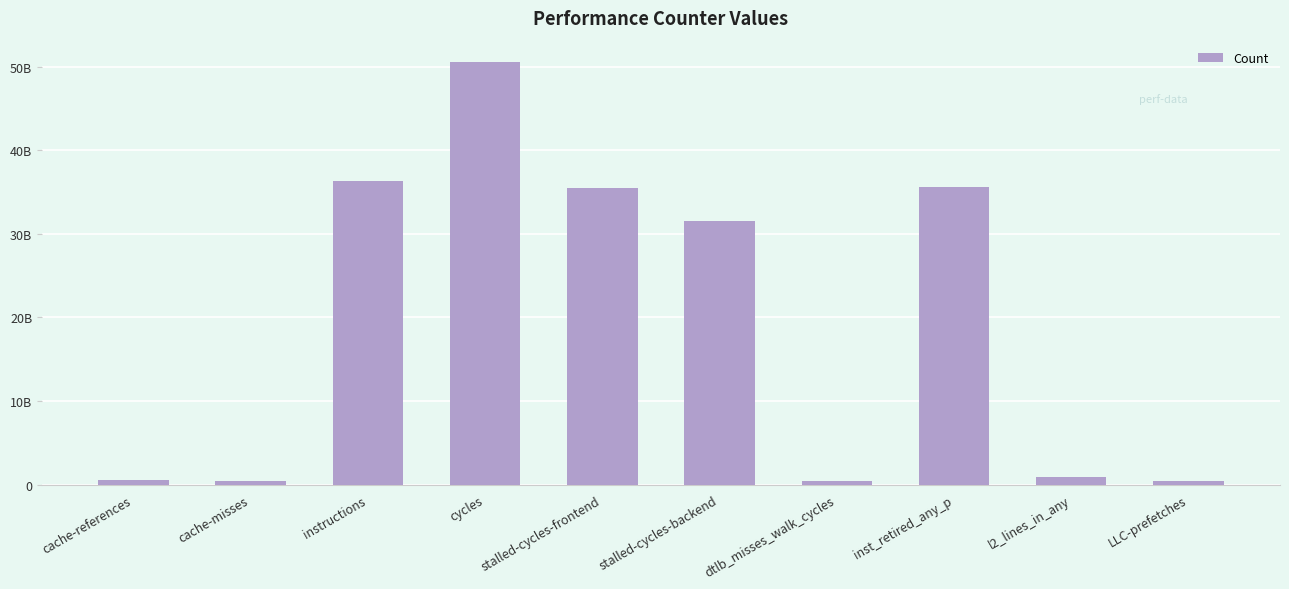

What is the change in value from cache-misses to dtlb_misses_walk_cycles?

-20512821